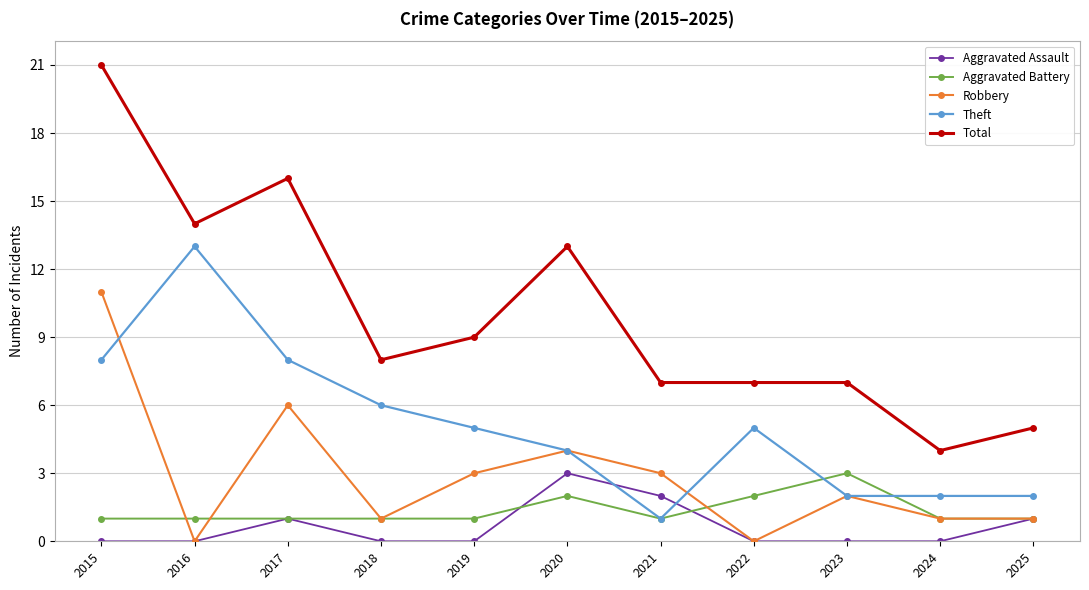

Where is the first local maximum for Theft?

2016